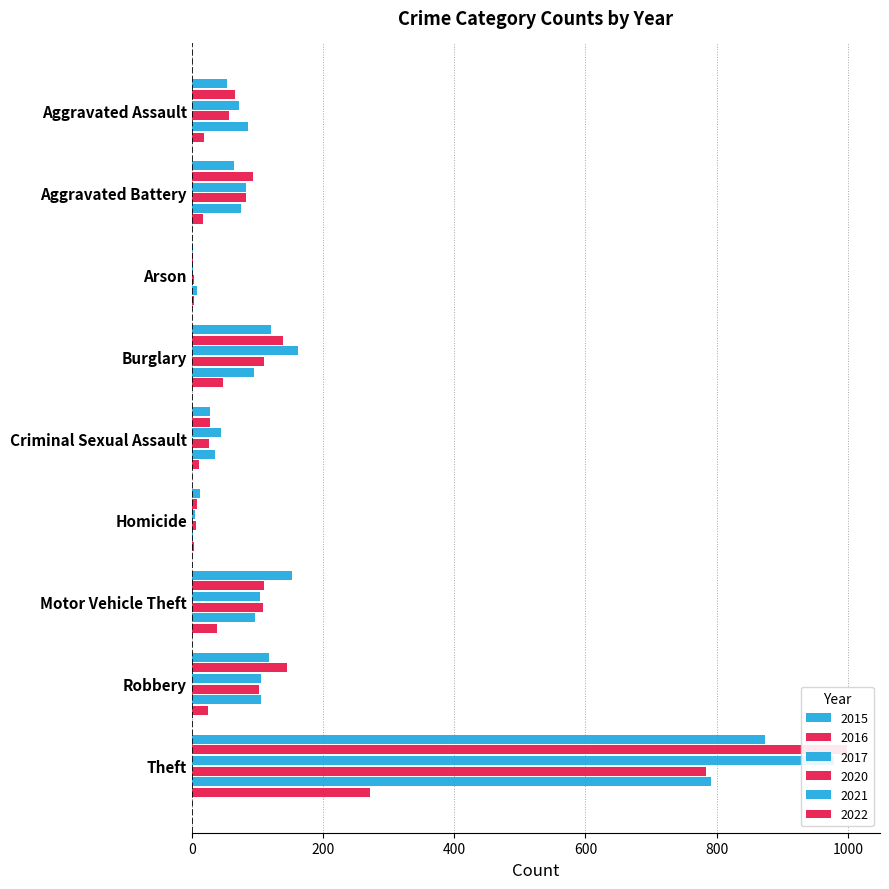

Reading left to right, what are all the values shown in this chart?

2015: 54	64	2	121	28	13	152	117	874
2016: 66	93	2	139	28	8	110	145	999
2017: 72	83	1	162	44	5	104	105	979
2020: 56	82	4	110	26	6	109	102	783
2021: 86	75	8	95	36	2	96	105	791
2022: 18	17	3	48	11	4	39	24	272